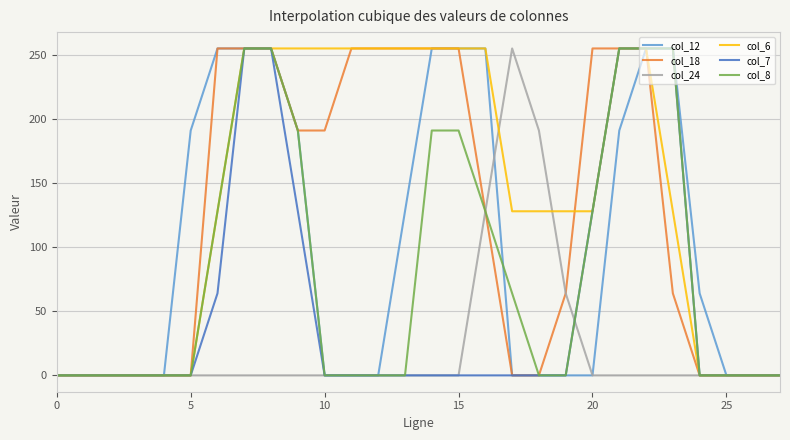

Which series has the largest range (max minus min)?

col_12